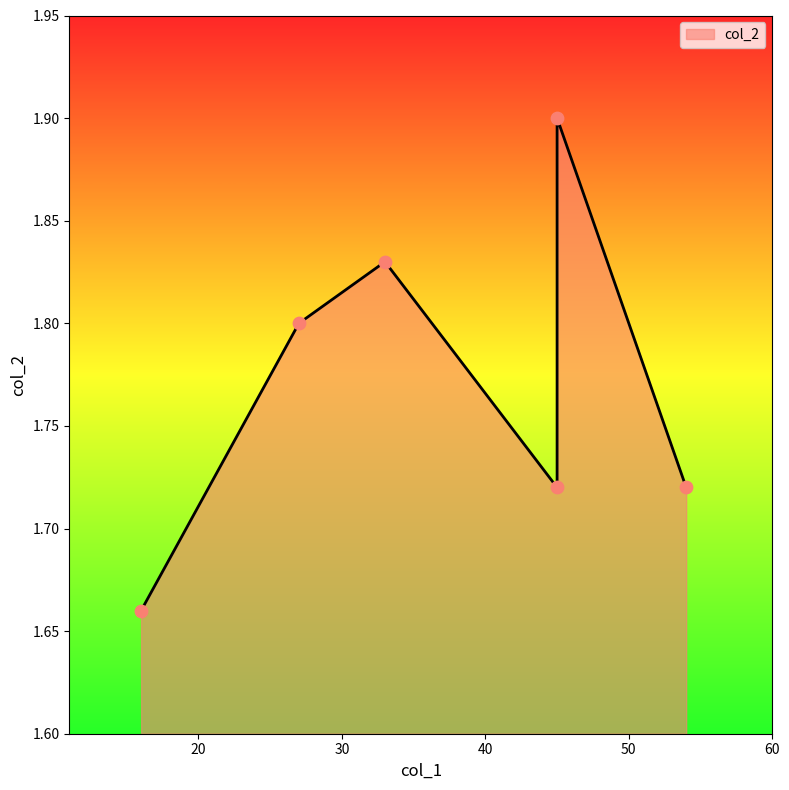

What is the change in value from 27 to 54?

-0.1